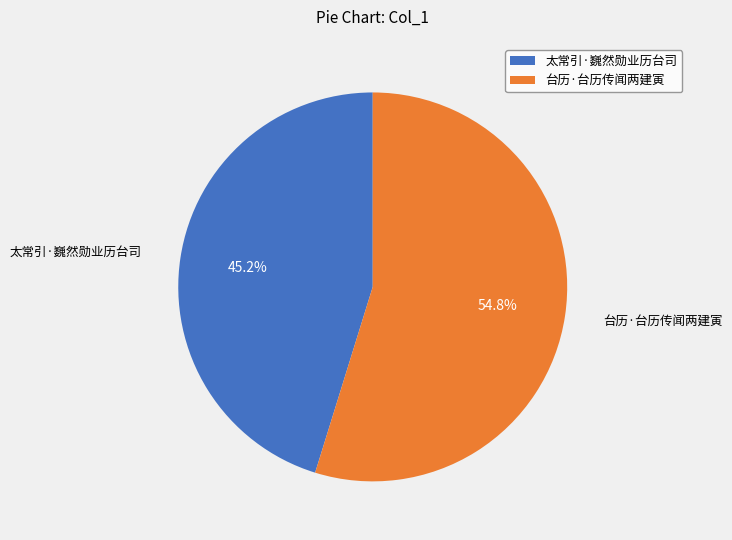

Which has a higher value, 太常引·巍然勋业历台司 or 台历·台历传闻两建寅?

台历·台历传闻两建寅